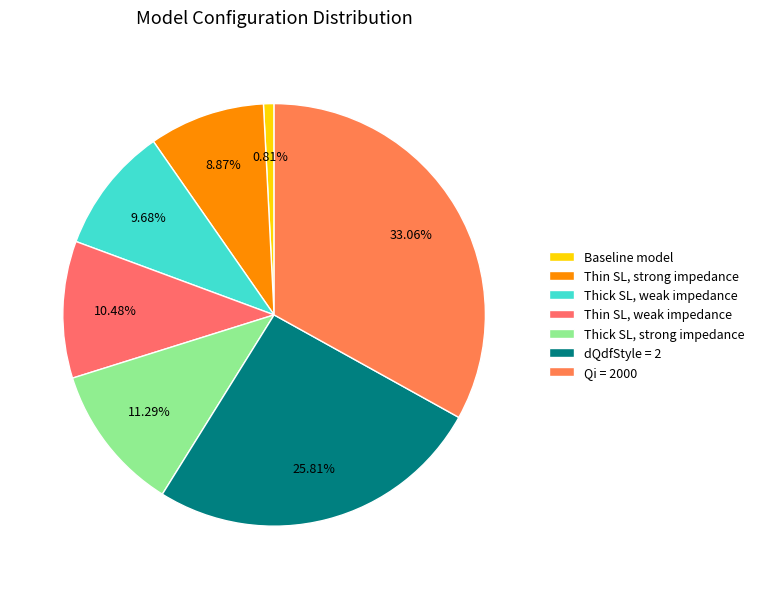

Which slice is the largest?

Qi = 2000